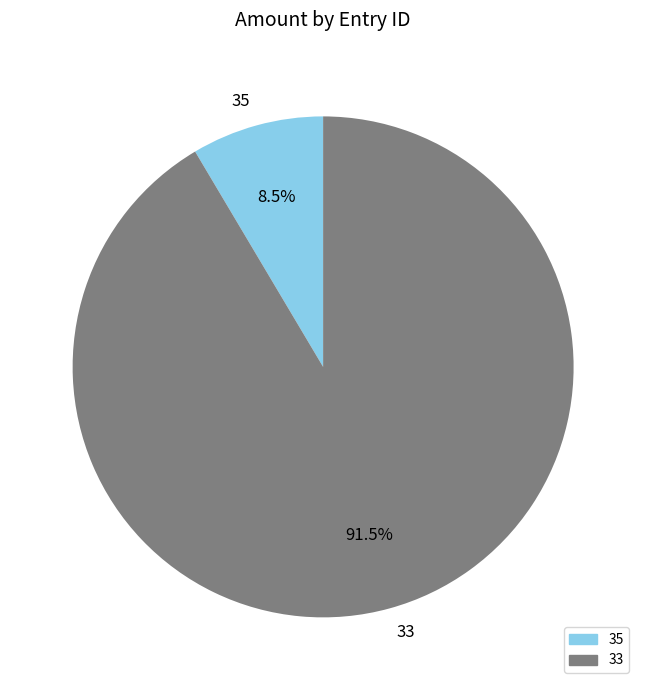

What is the total percentage of 33 and 35?

100.0%